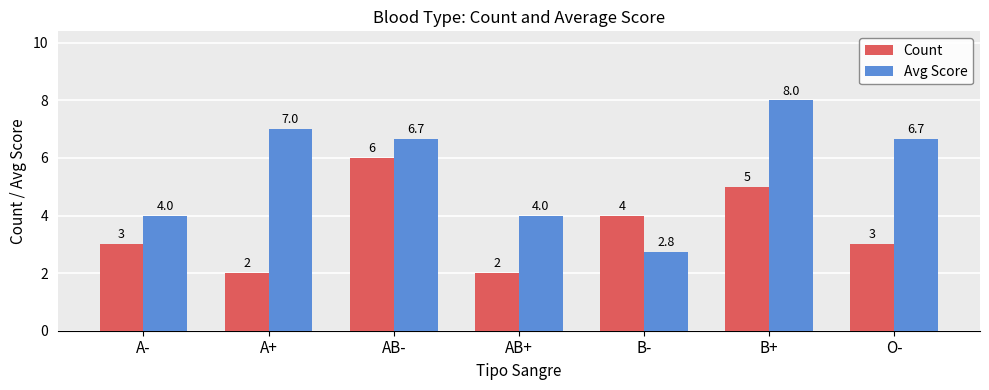

What is the approximate value of Count at A-?

3.0